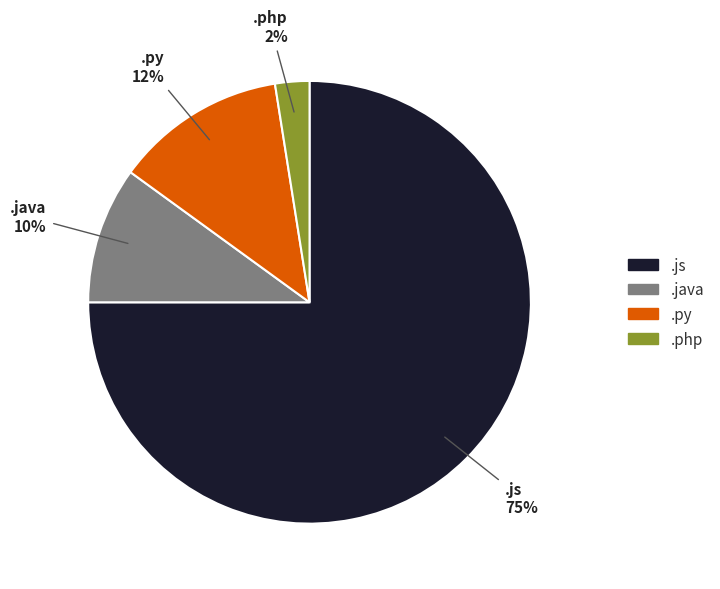

Rank the categories by value from highest to lowest.

.js, .py, .java, .php